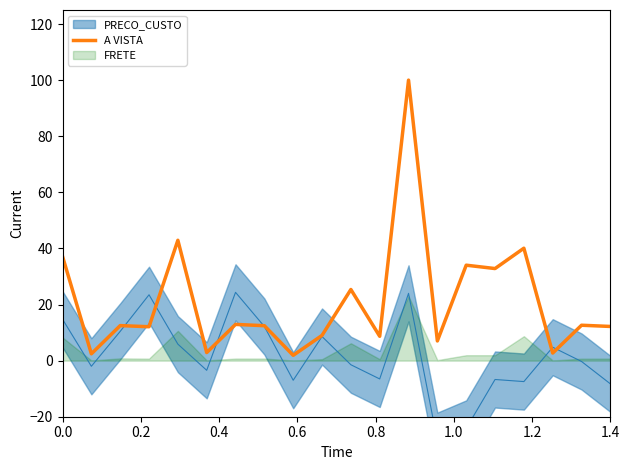

How many data points does each series have?

20